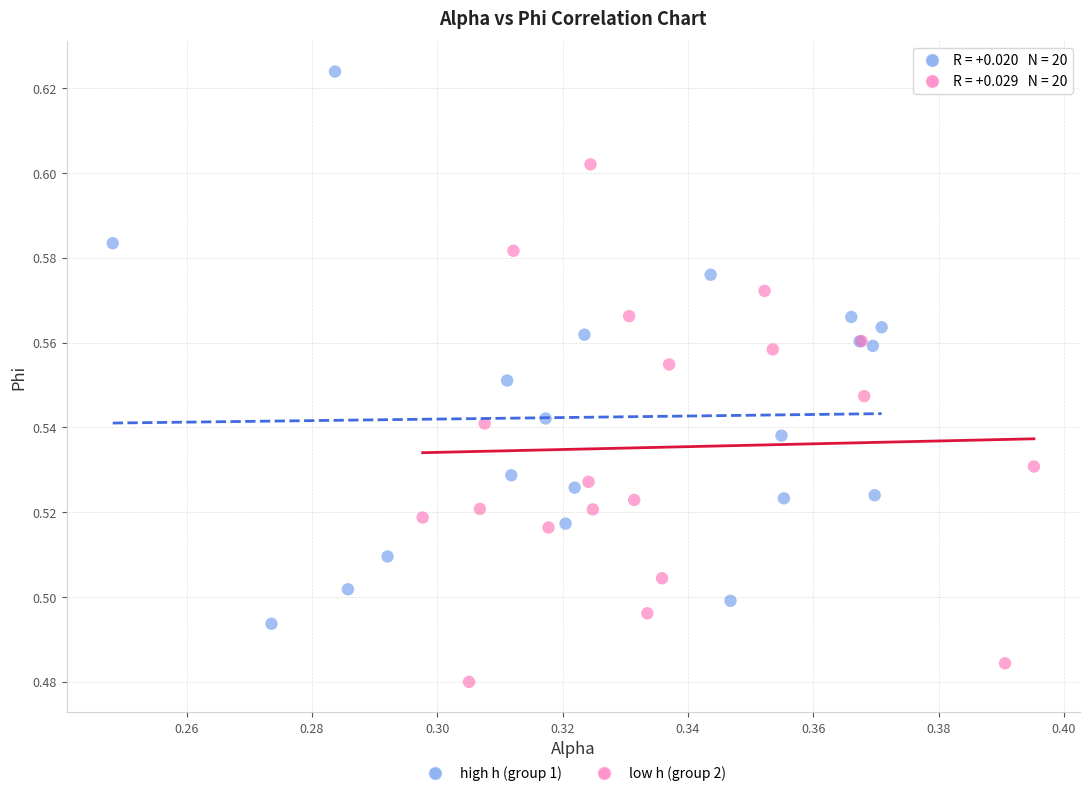

Which series has the widest spread of Y values?

high h (group 1)